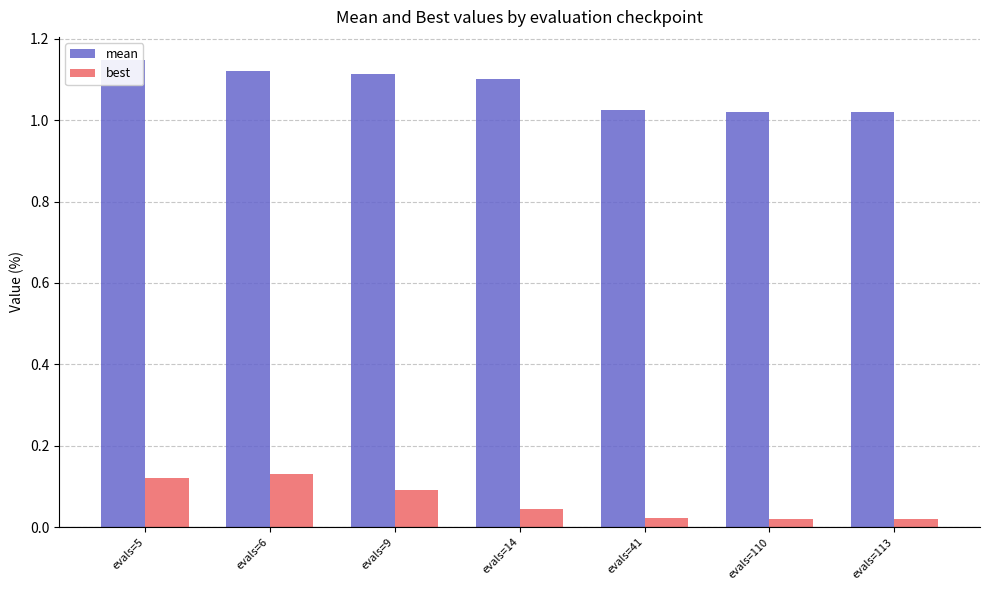

What are all the series names shown in the legend?

mean, best